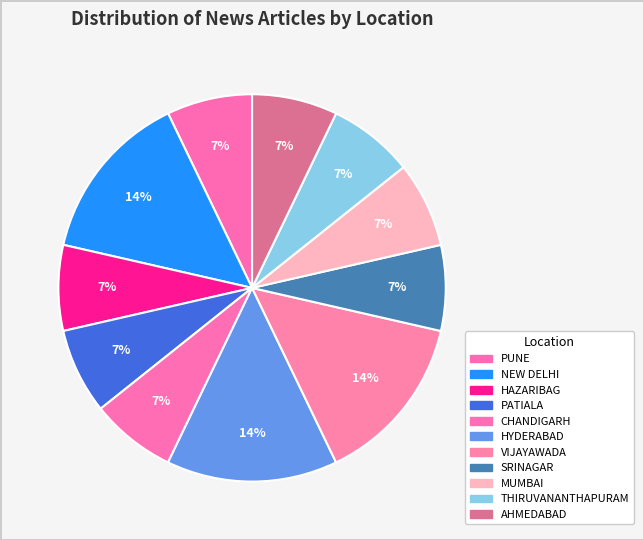

To the nearest percent, what percentage of the pie is VIJAYAWADA?

14%